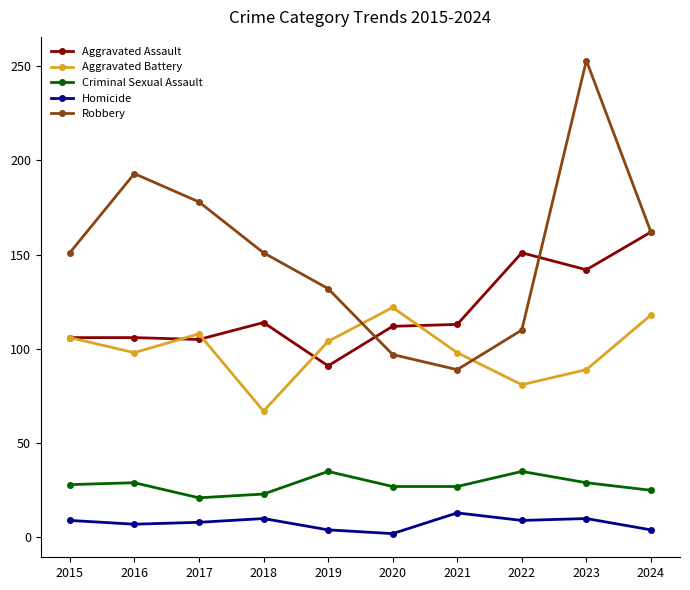

What is the difference between the maximum and minimum values in the Criminal Sexual Assault series?

14